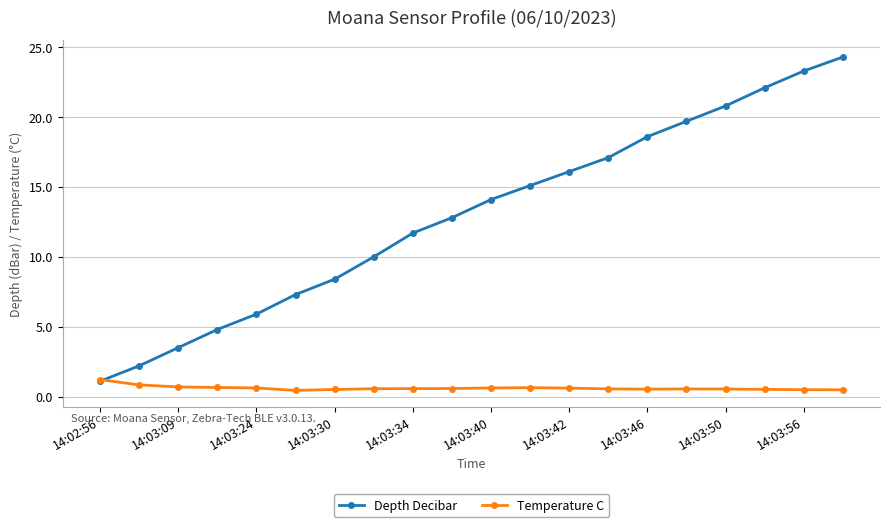

What is the value of the Temperature C point at the 4th from the left?

0.7